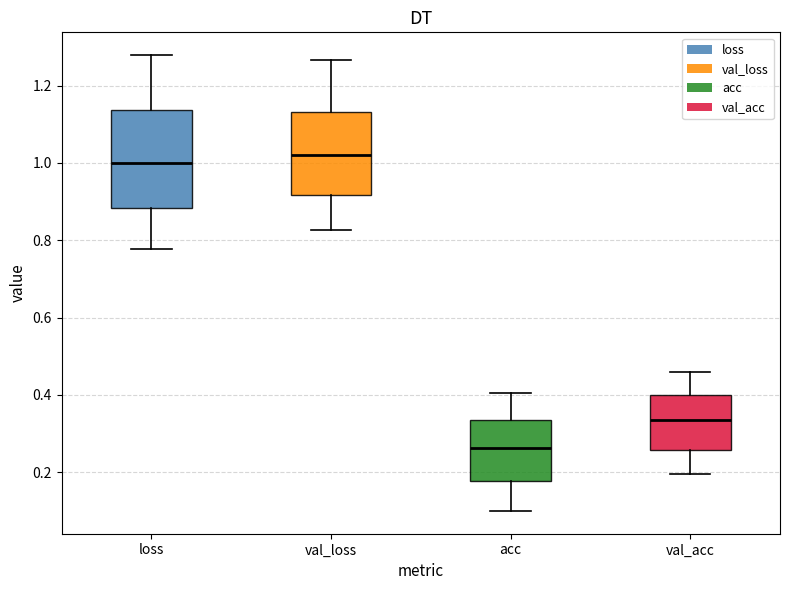

Reading left to right, read every box against the y-axis: the position of its median line, the range the box covers, and the ends of its whiskers. The values are not printed on the chart, so give them approximately, as read against the axis.

loss: median 1.00, box 0.88 to 1.14, whiskers 0.78 to 1.28
val_loss: median 1.02, box 0.92 to 1.14, whiskers 0.82 to 1.26
acc: median 0.26, box 0.18 to 0.34, whiskers 0.10 to 0.40
val_acc: median 0.34, box 0.26 to 0.40, whiskers 0.20 to 0.46